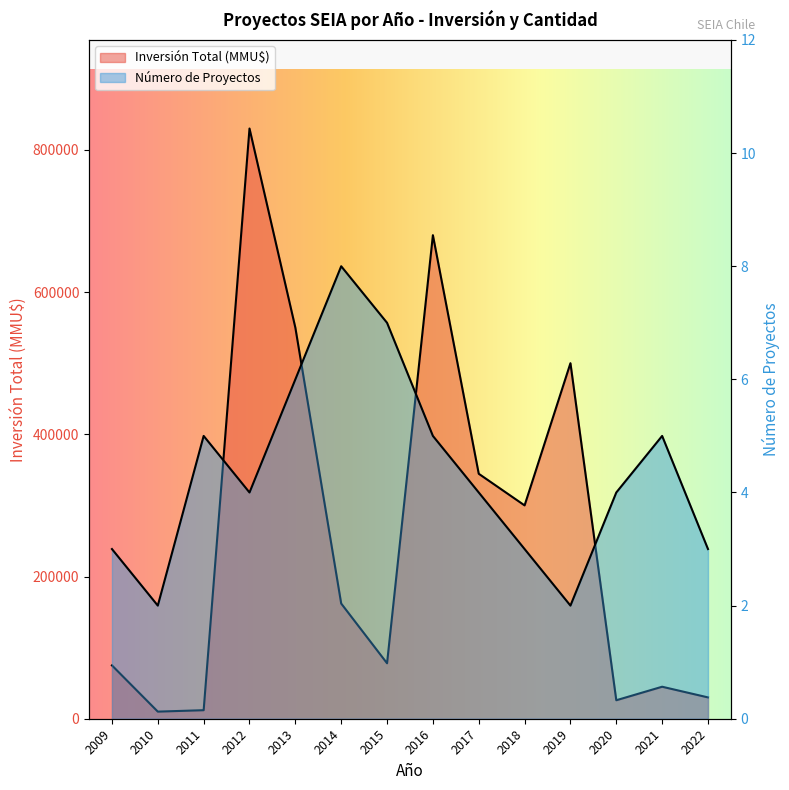

Reading right to left, transcribe all the data shown in this chart.

Número de Proyectos: 3	5	4	2	3	4	5	7	8	6	4	5	2	3
Inversión Total (MMU$): 30000	45000	26000	500000	300000	344500	680000	78000	162000	550000	830000	12000	10000	75000